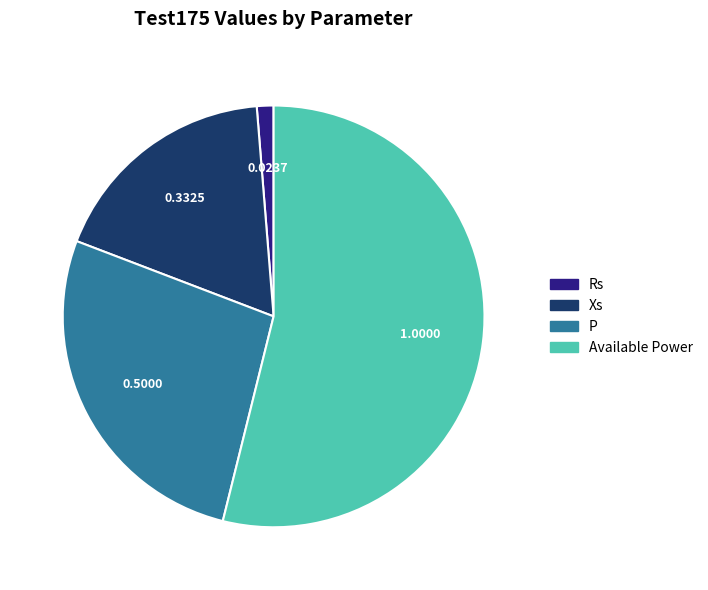

Does any single category account for the majority?

Yes